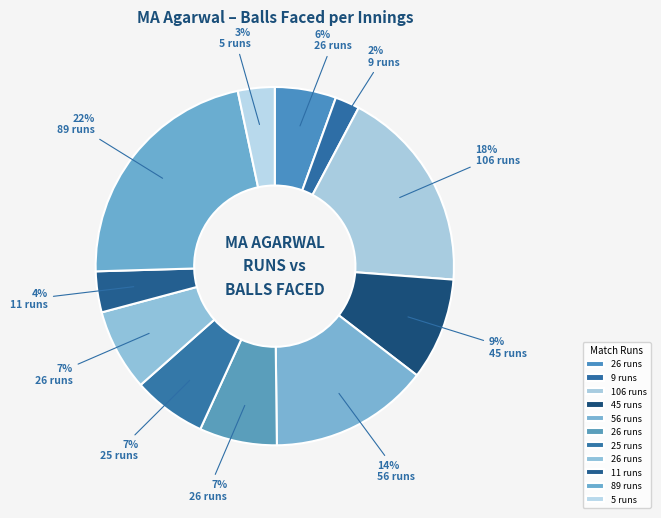

How many segments does this pie chart have?

11